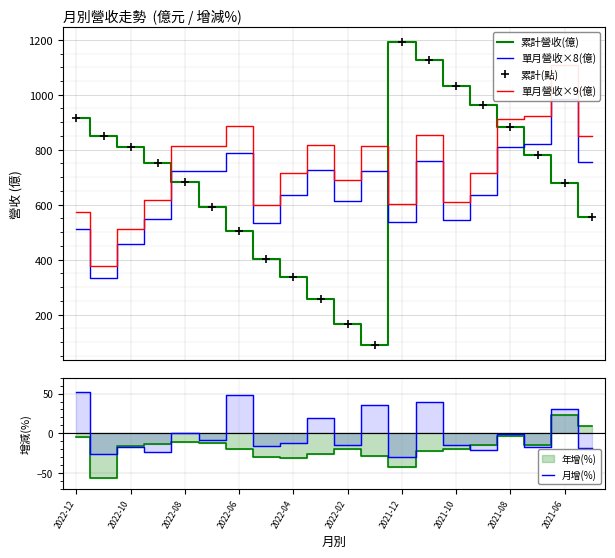

How many categories are shown in the chart?

20